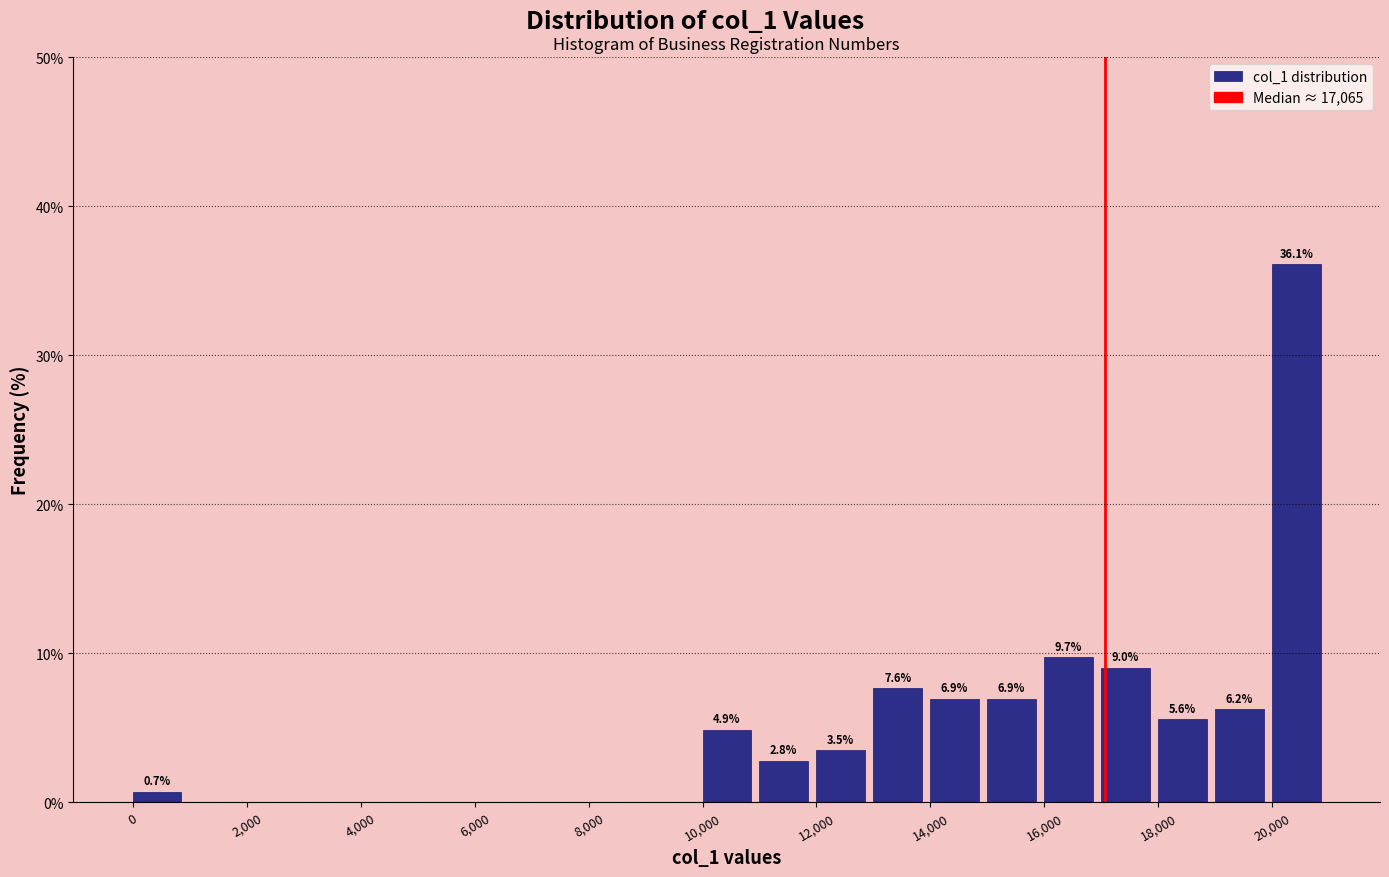

Over which range of the x-axis is the bar tallest?

20000 to 21000